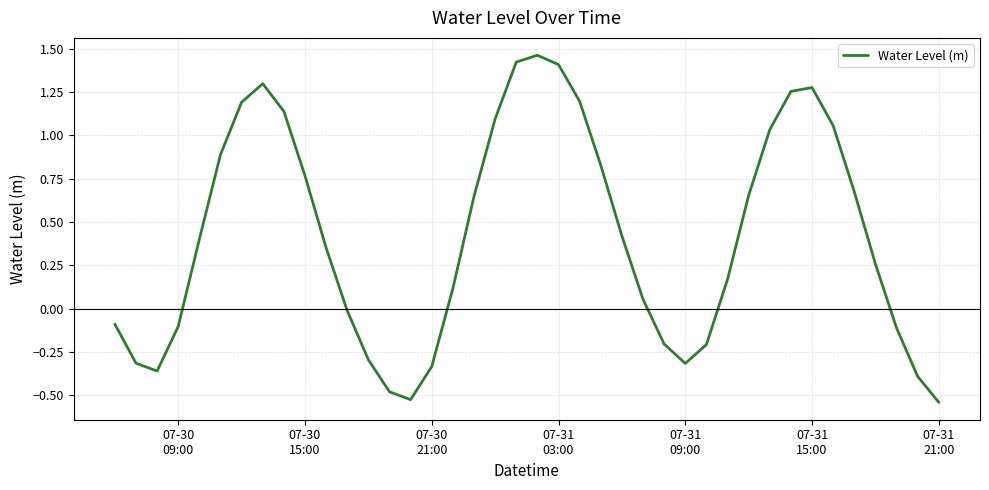

What is the difference between the maximum and minimum values?

2.0